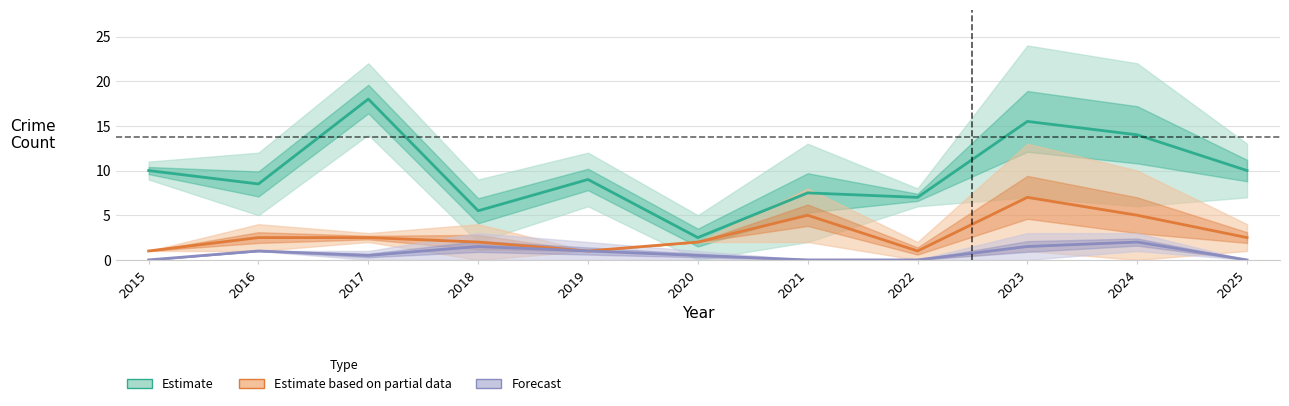

Where is Estimate nearest to the value 10?

2015